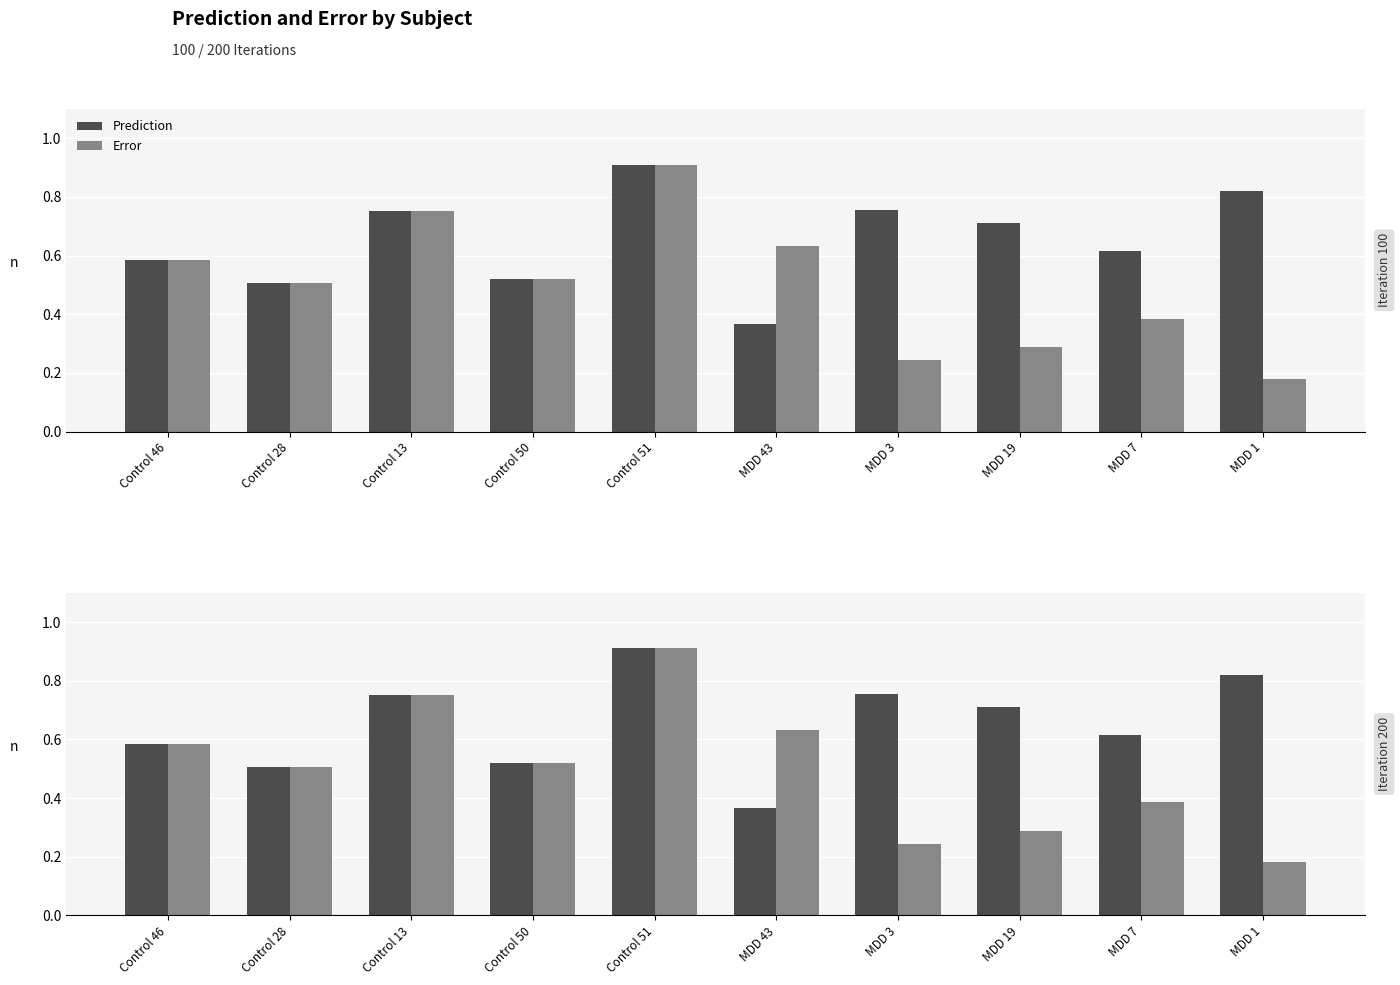

Reading left to right, transcribe all the data shown in this chart.

Prediction: 0.6	0.5	0.8	0.5	0.9	0.4	0.8	0.7	0.6	0.8
Error: 0.6	0.5	0.8	0.5	0.9	0.6	0.2	0.3	0.4	0.2